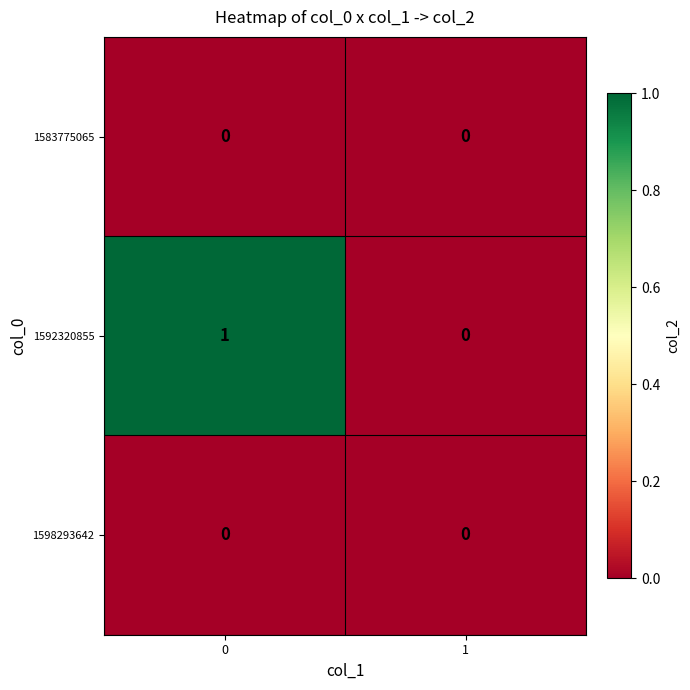

Reading left to right, list all the values displayed in this chart.

1583775065: 0	0
1592320855: 1	0
1598293642: 0	0